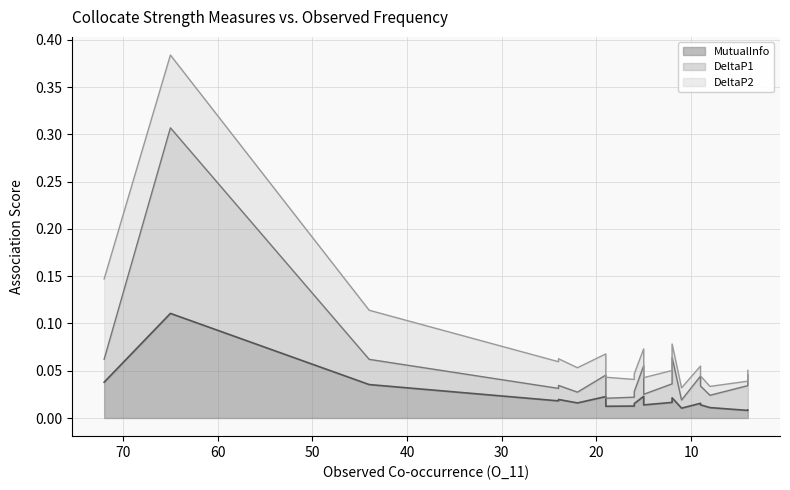

Does the chart have visible grid lines?

Yes